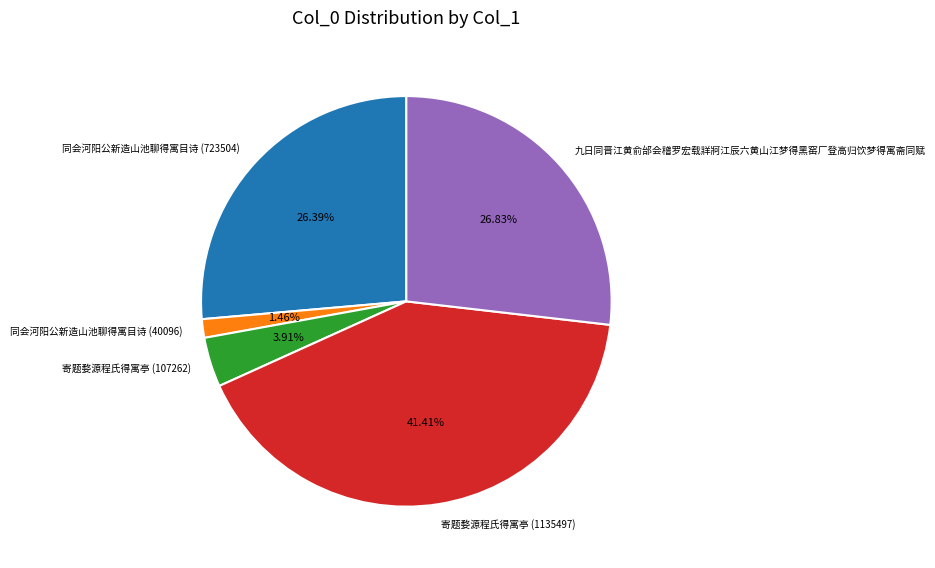

Is the sum of 同会河阳公新造山池聊得寓目诗 (723504) and 寄题婺源程氏得寓亭 (107262) greater than half?

No